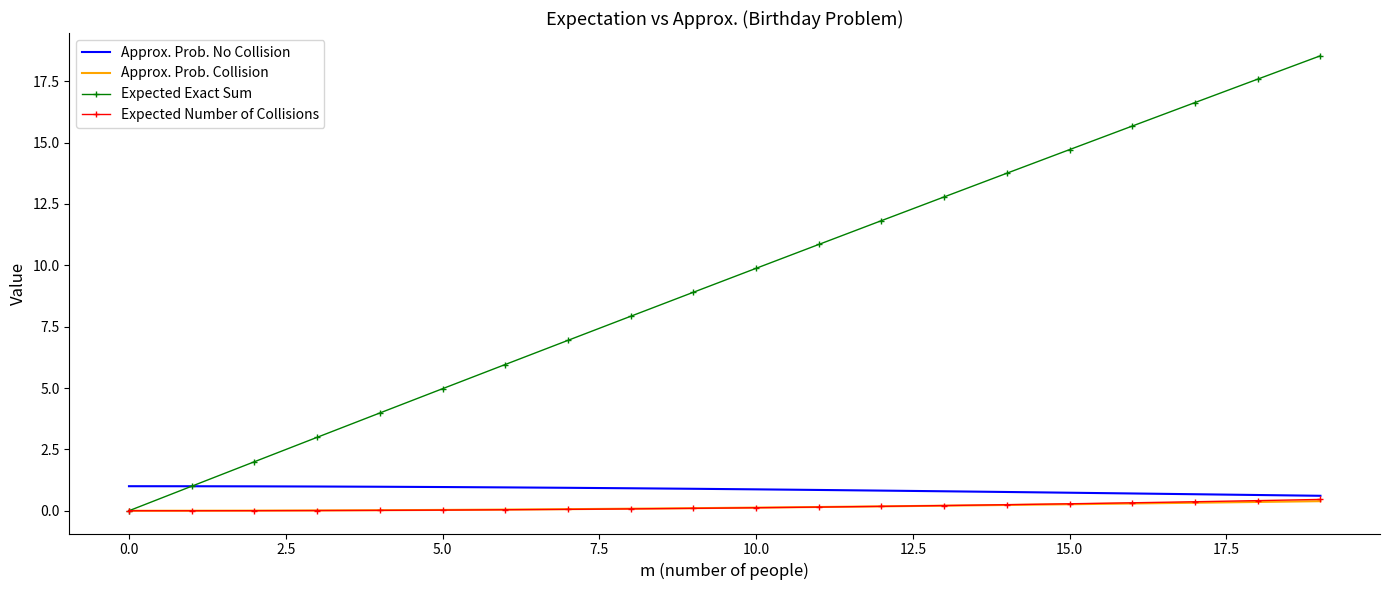

How many categories are shown in the chart?

20